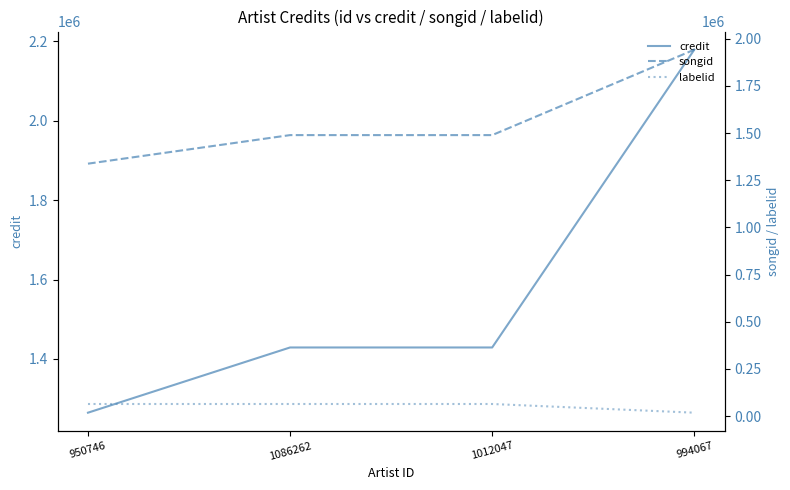

Does the chart display data point markers on the line(s)?

No